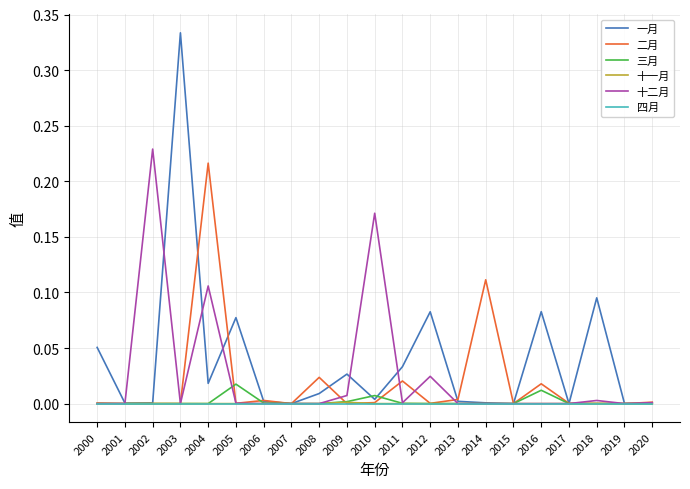

Is the value of 四月 at 2020 greater than the value of 十二月 at 2009?

No